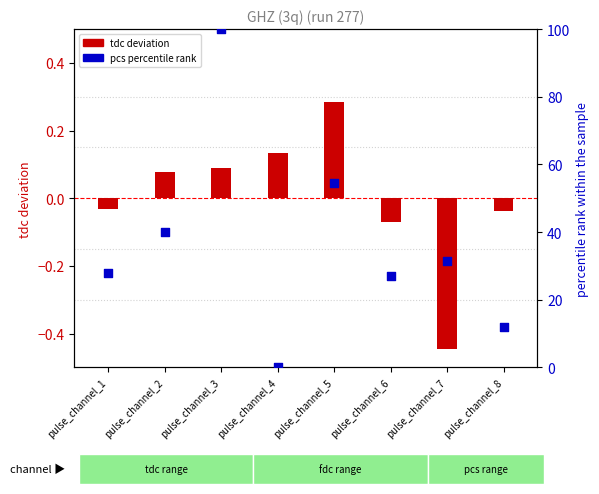

Which series has the widest spread of Y values?

pcs (percentile rank)